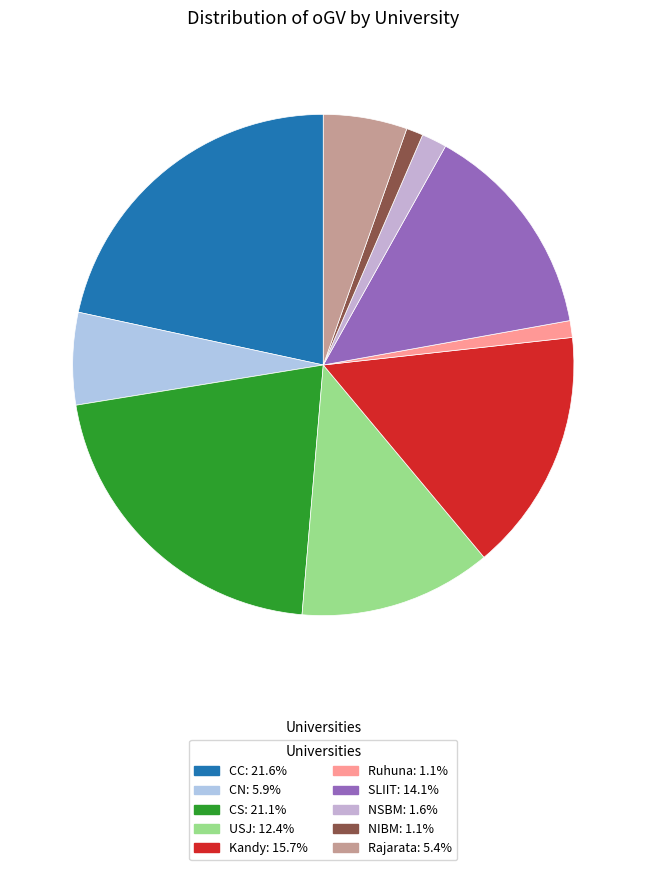

Rank the categories by value from lowest to highest.

Ruhuna, NIBM, NSBM, Rajarata, CN, USJ, SLIIT, Kandy, CS, CC